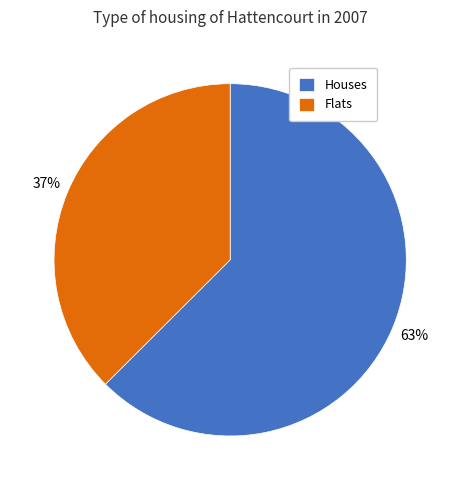

Which slice represents more than half of the pie?

Houses